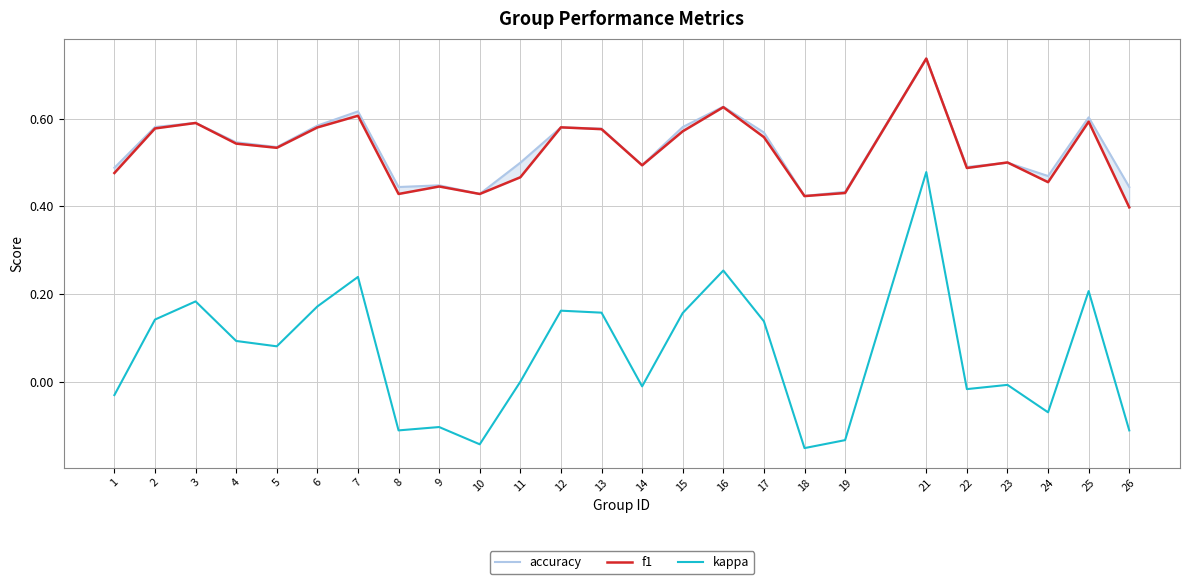

Reading left to right, extract all data points from this chart.

accuracy: 1=0.5	2=0.6	3=0.6	4=0.5	5=0.5	6=0.6	7=0.6	8=0.4	9=0.4	10=0.4	11=0.5	12=0.6	13=0.6	14=0.5	15=0.6	16=0.6	17=0.6	18=0.4	19=0.4	21=0.7	22=0.5	23=0.5	24=0.5	25=0.6	26=0.4
f1: 1=0.5	2=0.6	3=0.6	4=0.5	5=0.5	6=0.6	7=0.6	8=0.4	9=0.4	10=0.4	11=0.5	12=0.6	13=0.6	14=0.5	15=0.6	16=0.6	17=0.6	18=0.4	19=0.4	21=0.7	22=0.5	23=0.5	24=0.5	25=0.6	26=0.4
kappa: 1=-0.0	2=0.1	3=0.2	4=0.1	5=0.1	6=0.2	7=0.2	8=-0.1	9=-0.1	10=-0.1	11=0.0	12=0.2	13=0.2	14=-0.0	15=0.2	16=0.3	17=0.1	18=-0.2	19=-0.1	21=0.5	22=-0.0	23=-0.0	24=-0.1	25=0.2	26=-0.1